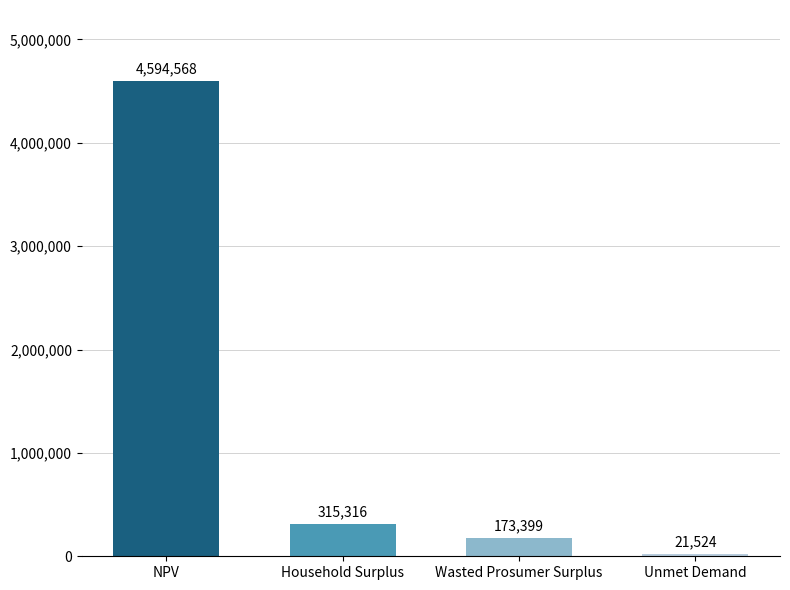

What is the ratio of the value at Wasted Prosumer Surplus to the value at Household Surplus?

0.5